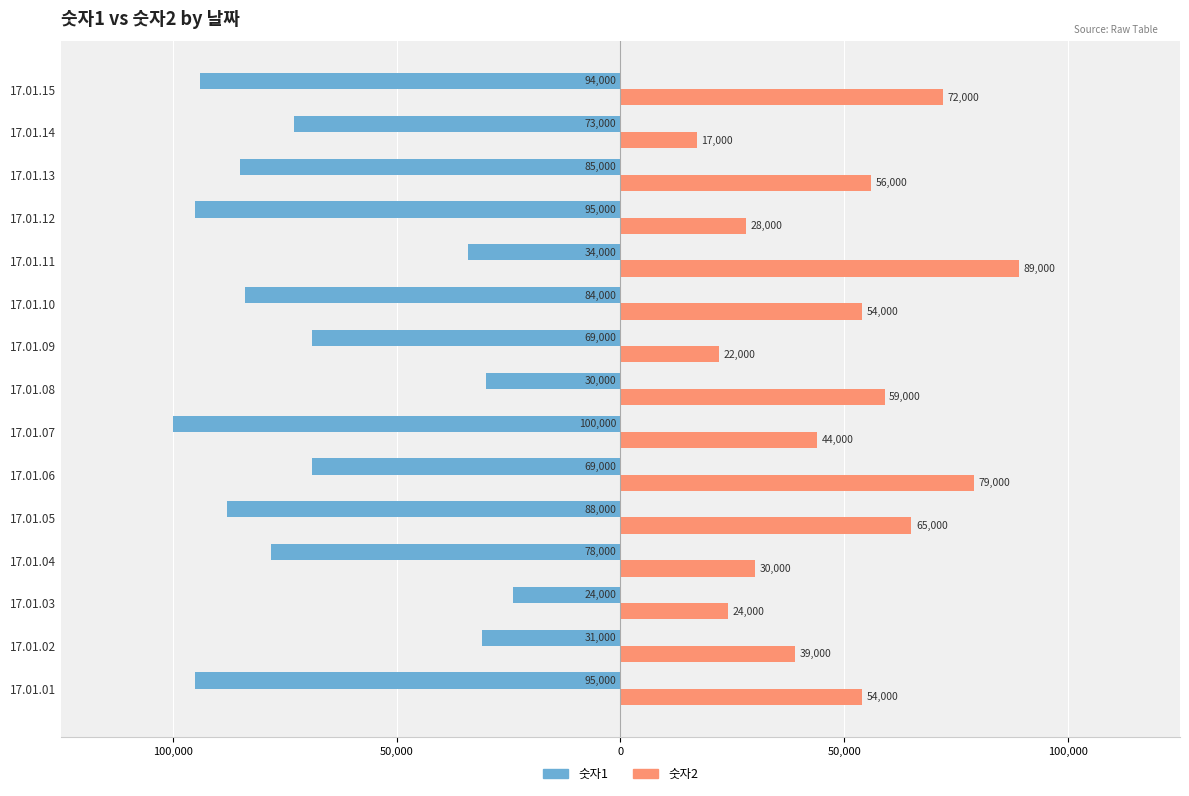

What are all the series names shown in the legend?

숫자1, 숫자2